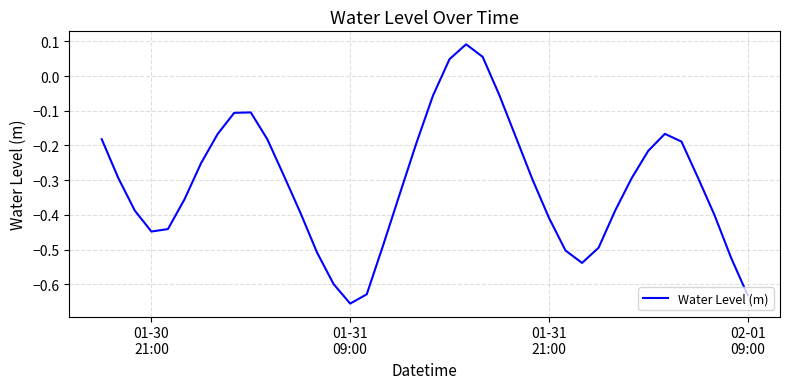

What is the difference between the maximum and minimum values?

0.7